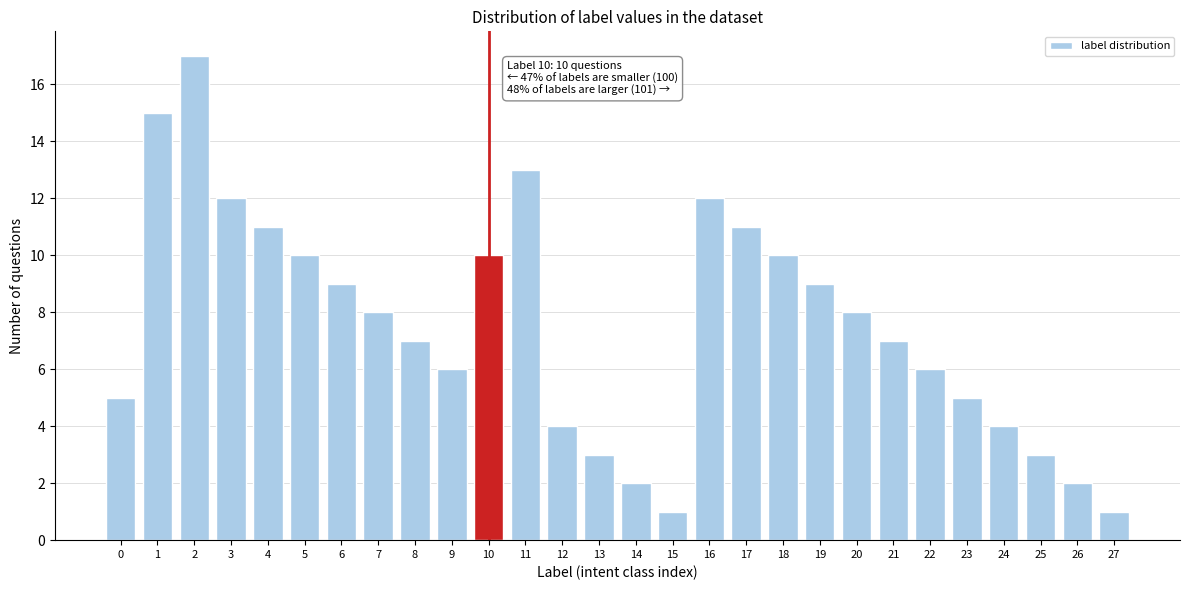

Reading right to left, list all the values displayed in this chart.

1	2	3	4	5	6	7	8	9	10	11	12	1	2	3	4	13	10	6	7	8	9	10	11	12	17	15	5